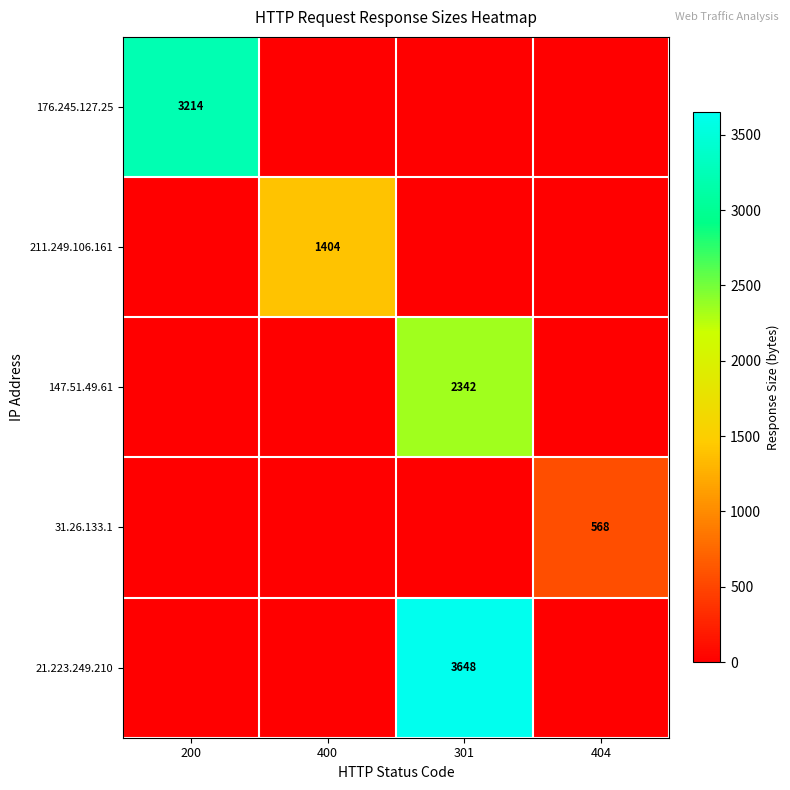

The value of 176.245.127.25 at 200 is 5129. True or false?

False